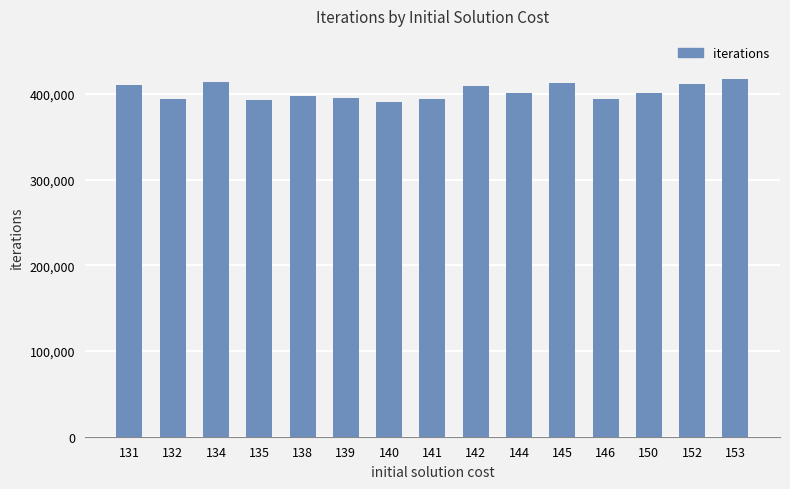

What is the maximum value shown in the chart?

417810